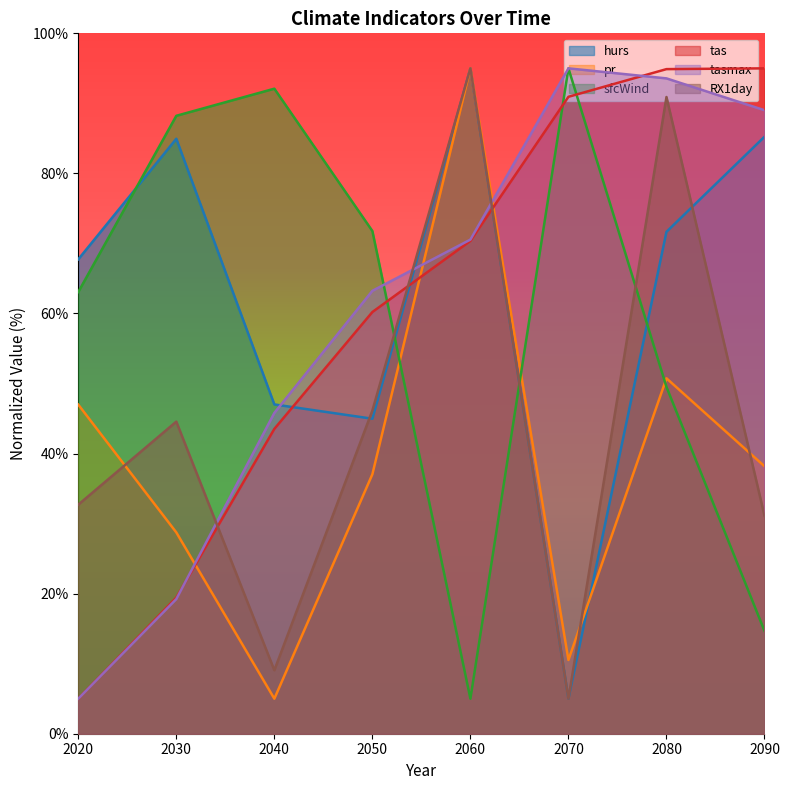

Which series has the widest spread of values?

hurs